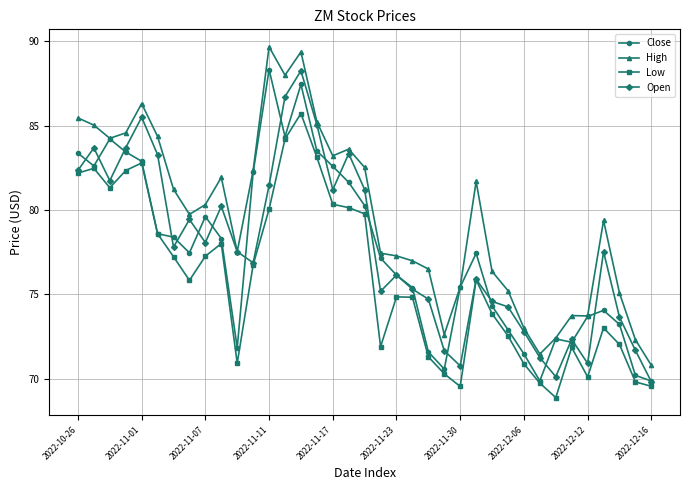

True or false: High has more than 1 points higher than both neighbors.

True